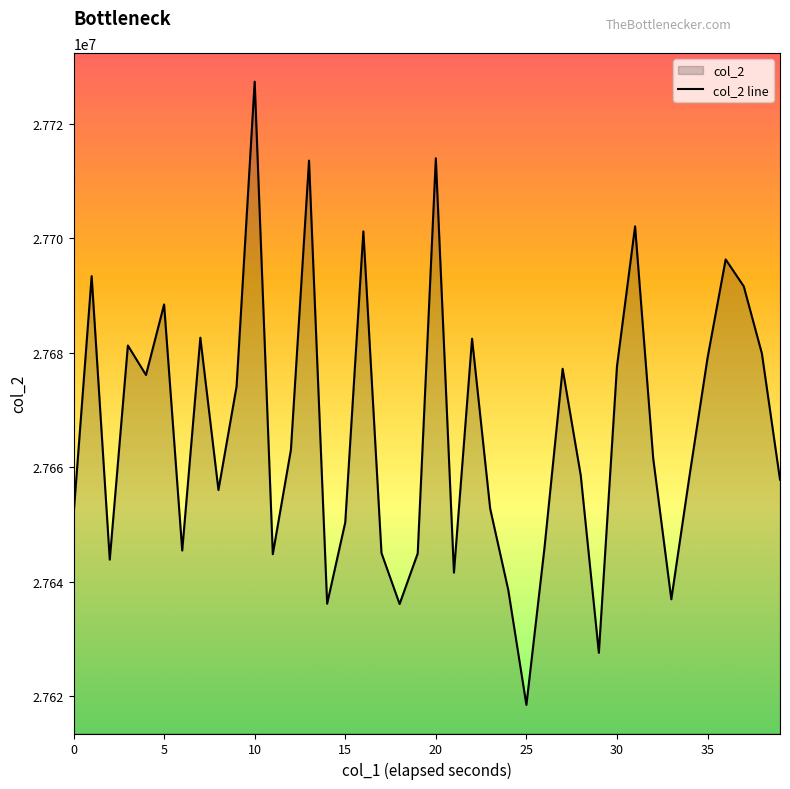

Does the chart display data point markers on the line(s)?

No